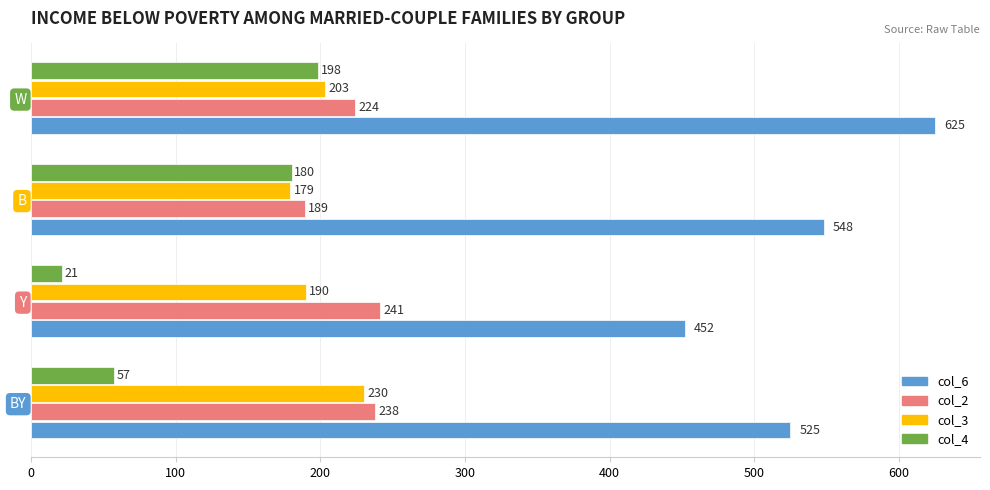

What is the difference between the maximum and second lowest values in the col_4 series?

141